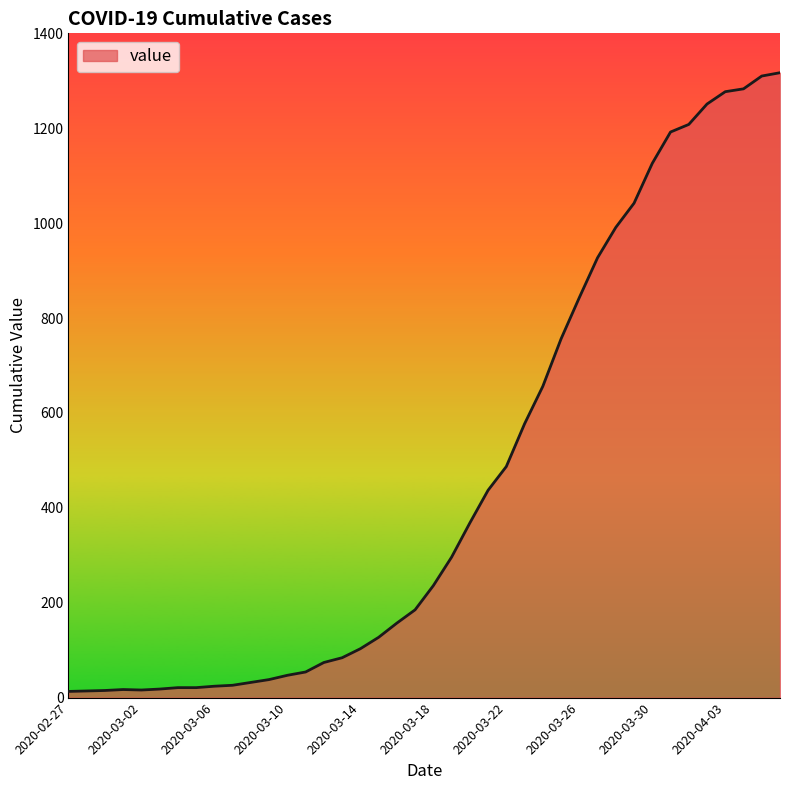

What is the average value?

467